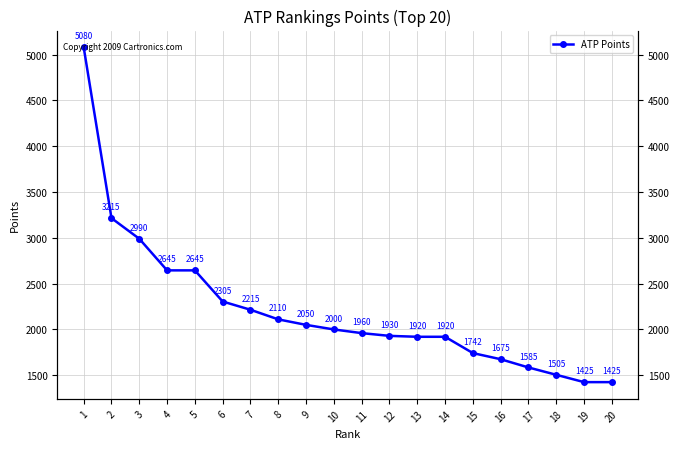

Which has a higher value, 2 or 18?

2